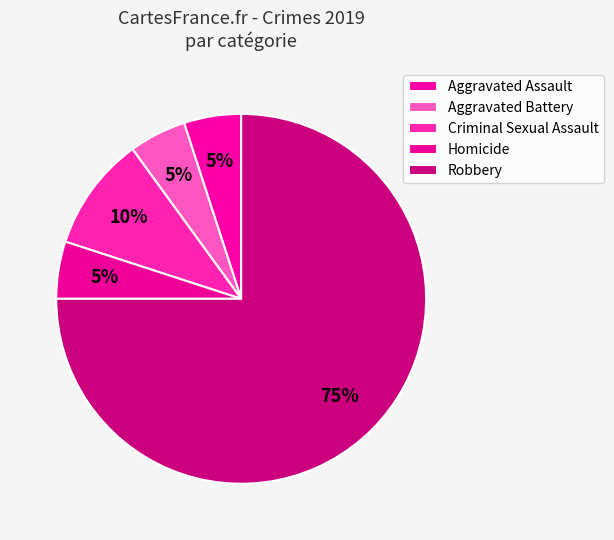

What is the change in value from Criminal Sexual Assault to Homicide?

-1